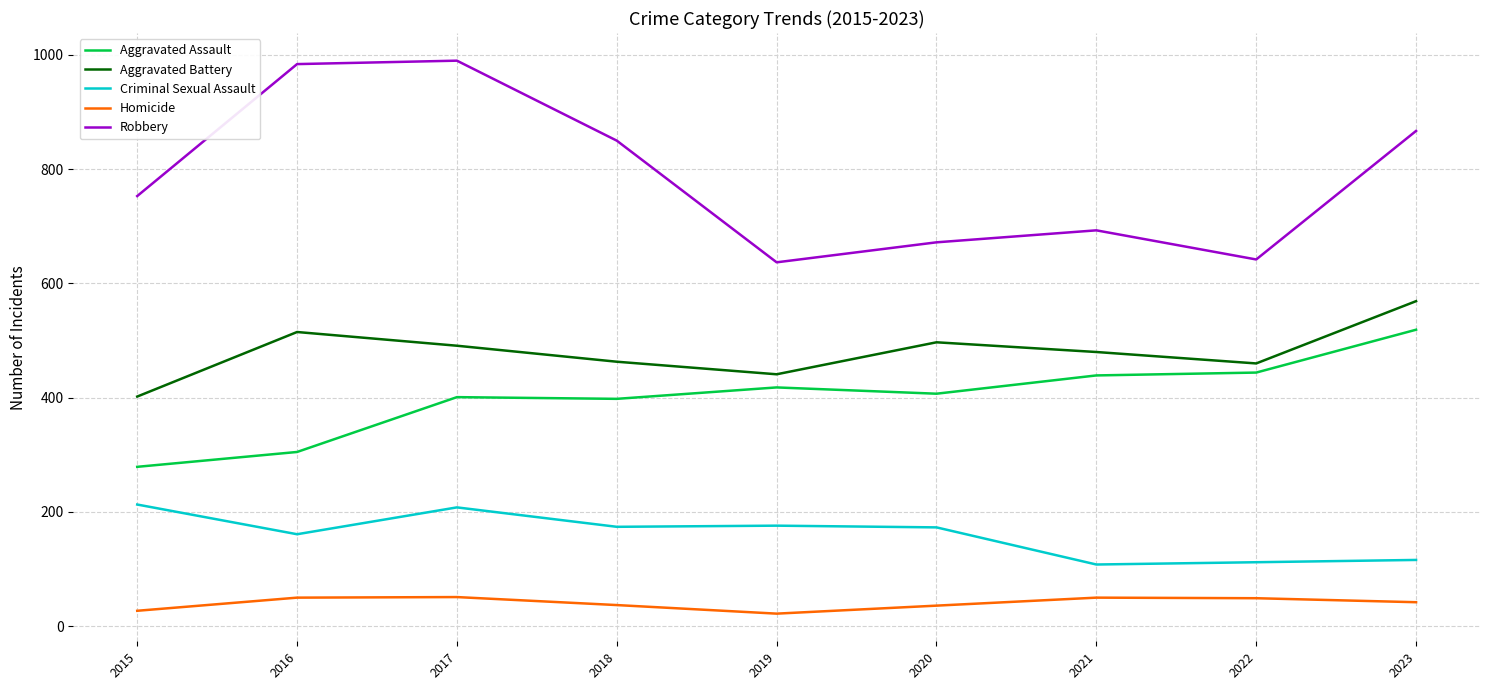

Is it true that Aggravated Battery equals 534 at 2015?

False